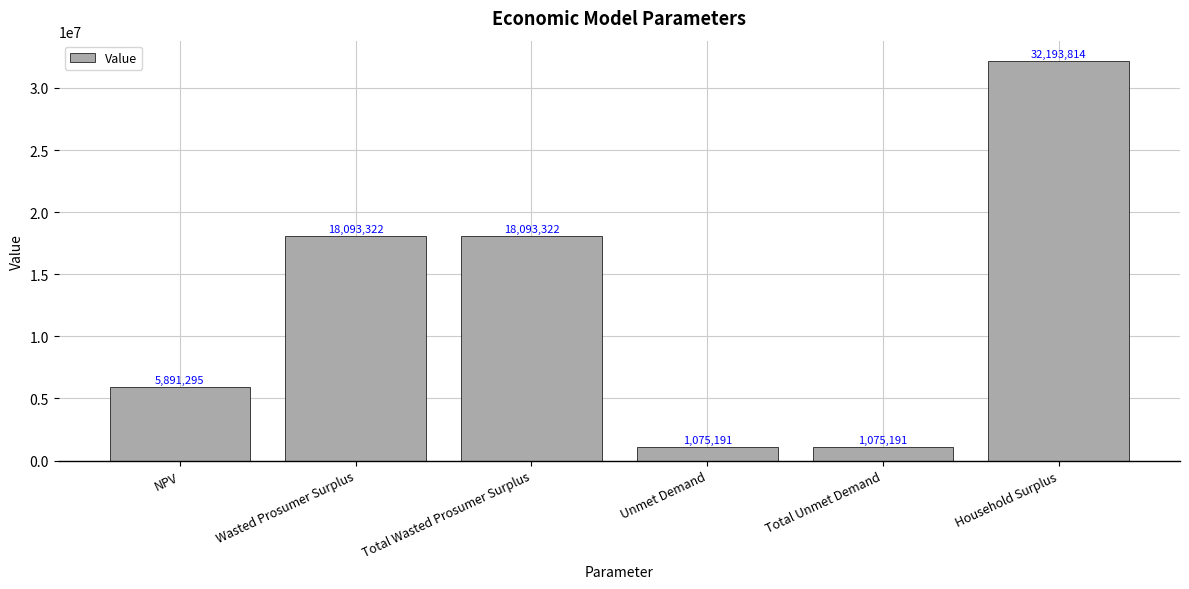

What is the sum of all values?

76422134.9